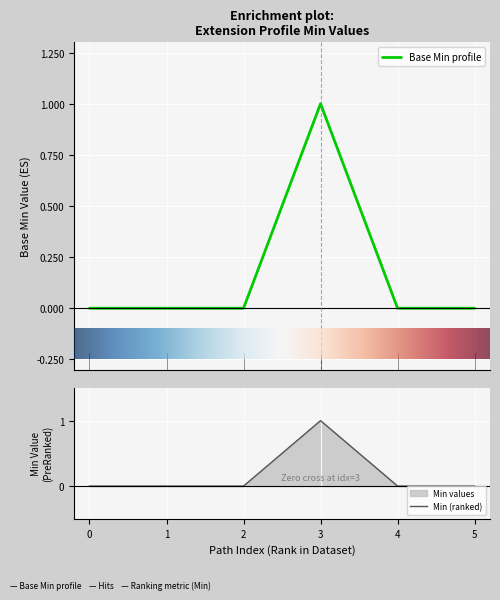

The value of Min (ranked) at 3 is 1. True or false?

True